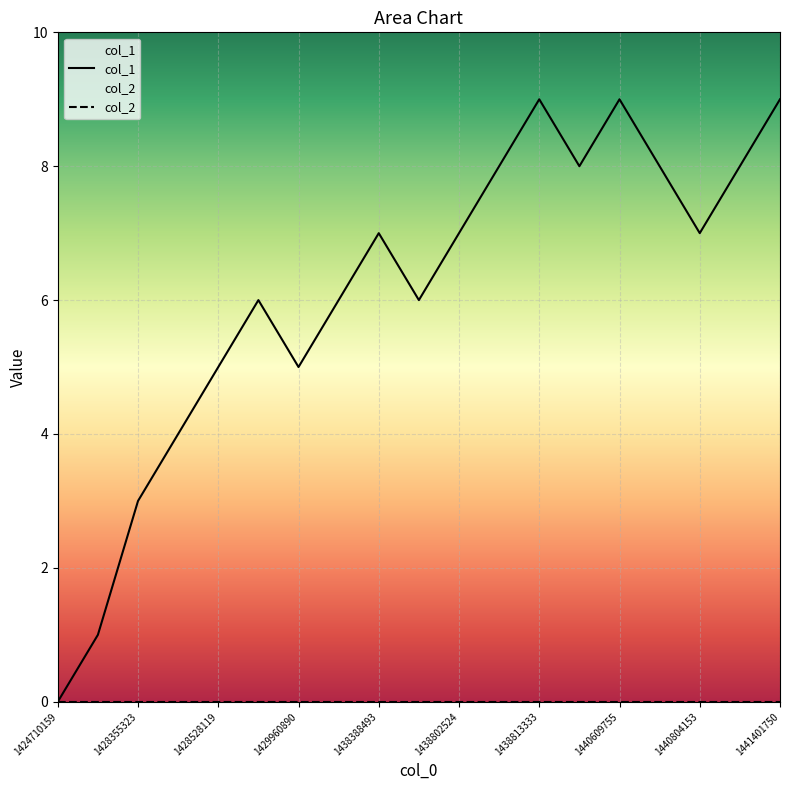

What is the difference between the maximum and minimum values in the col_1 series?

9